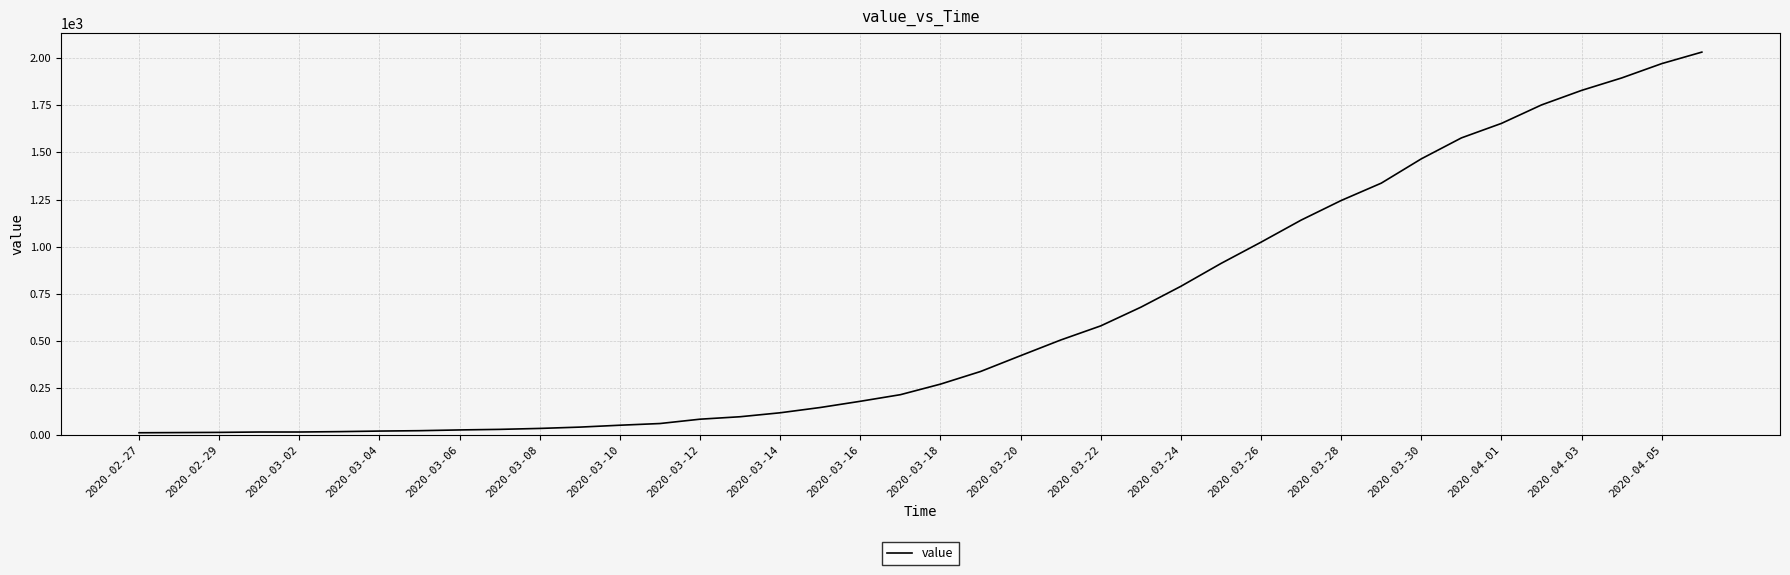

What is the greatest value displayed?

2032